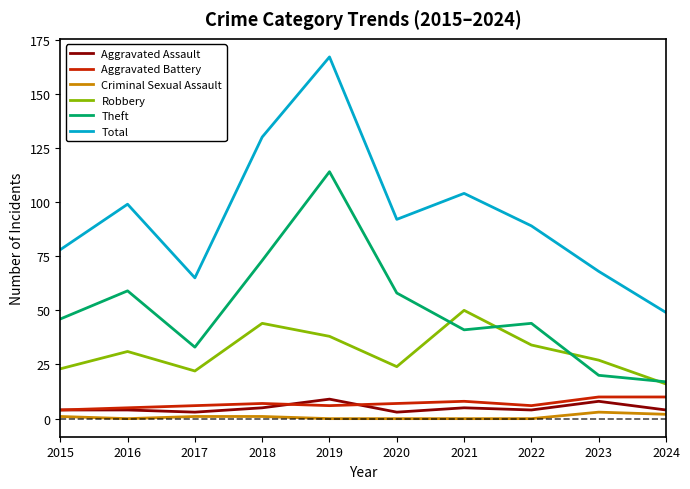

The Robbery series shows 16 at 2024. True or false?

True